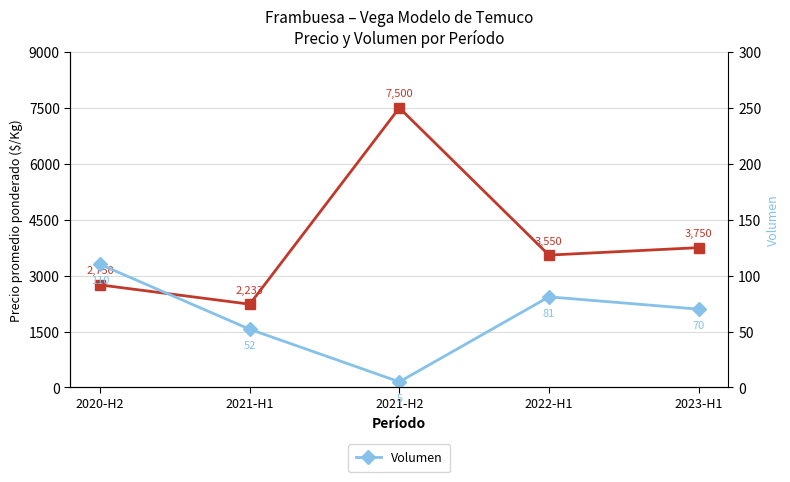

How many lines are shown in the chart?

2